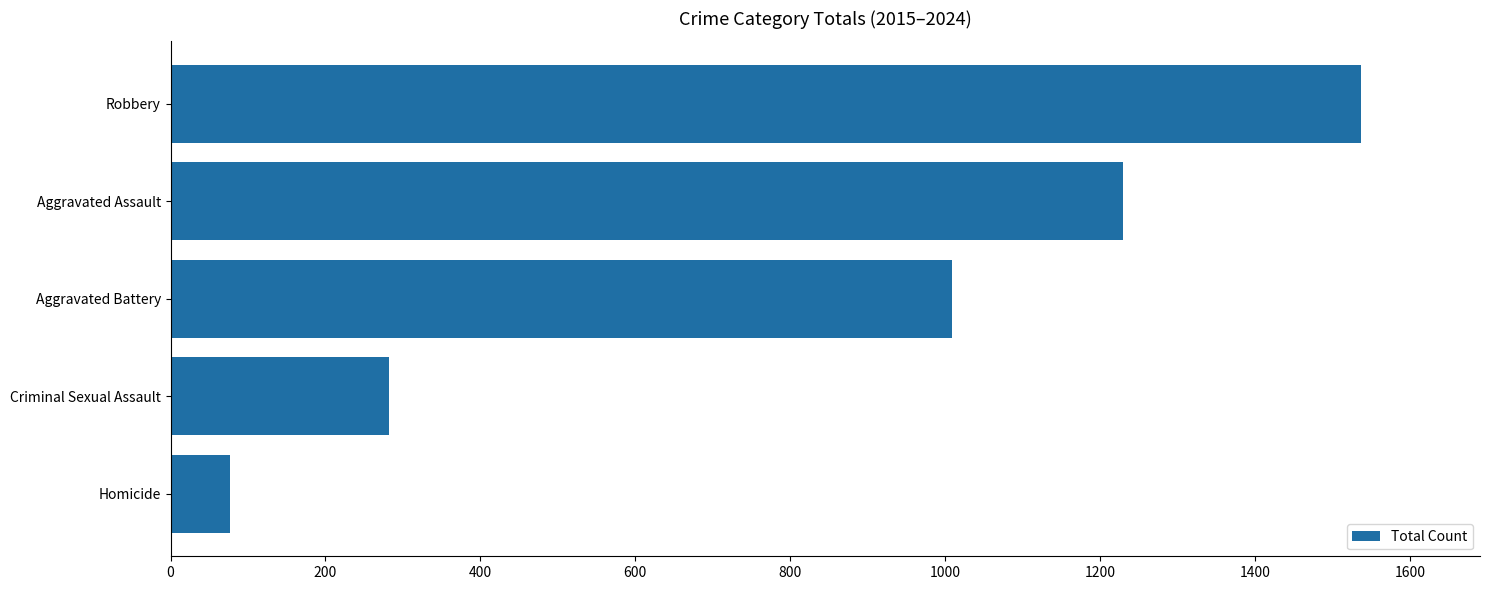

Reading top to bottom, extract all data points from this chart.

1537	1230	1009	282	77